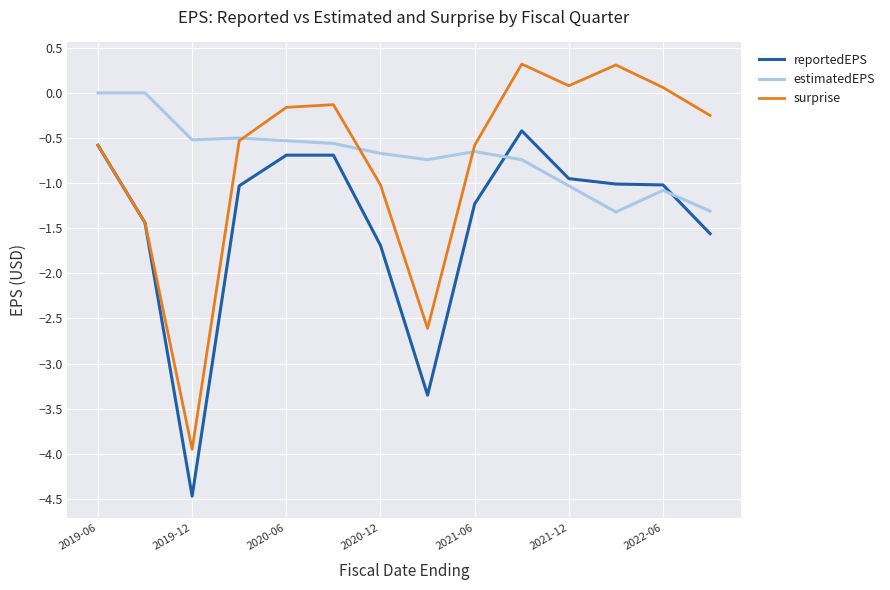

What is the maximum value shown in the chart?

0.3